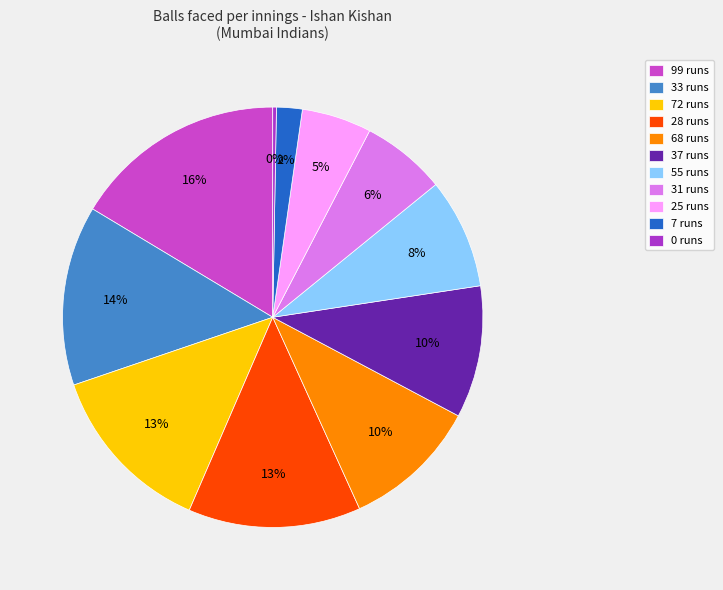

To the nearest percent, what is the average slice percentage?

9%